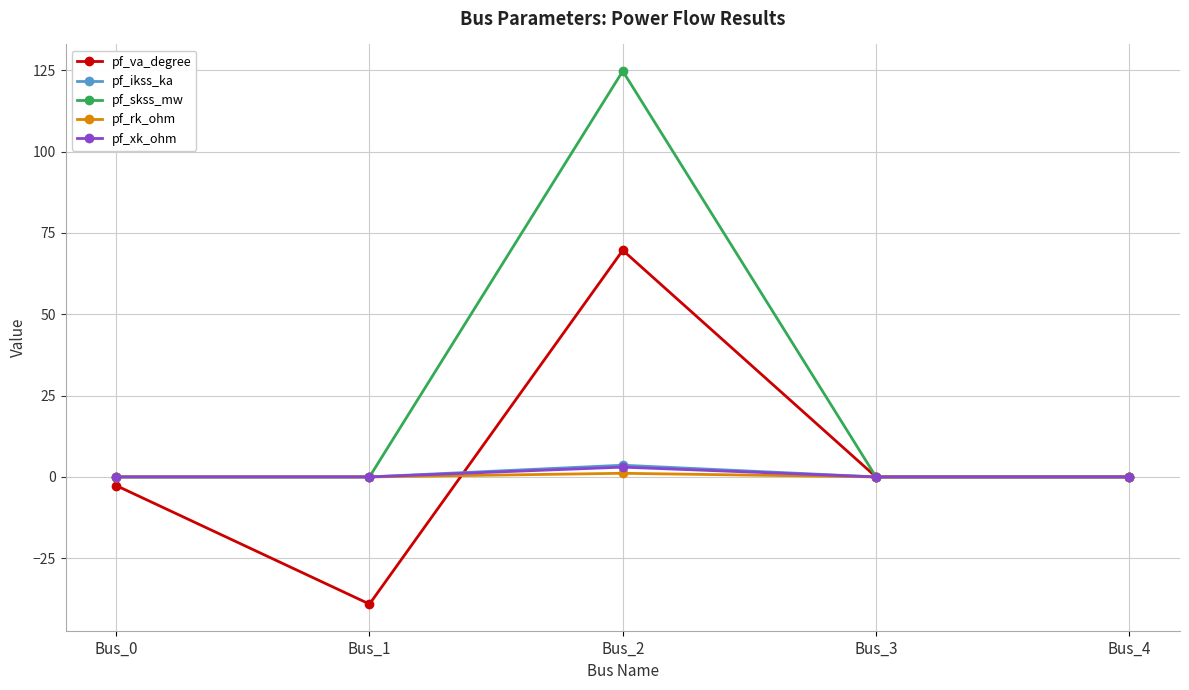

Where is the first local maximum for pf_skss_mw?

Bus_2